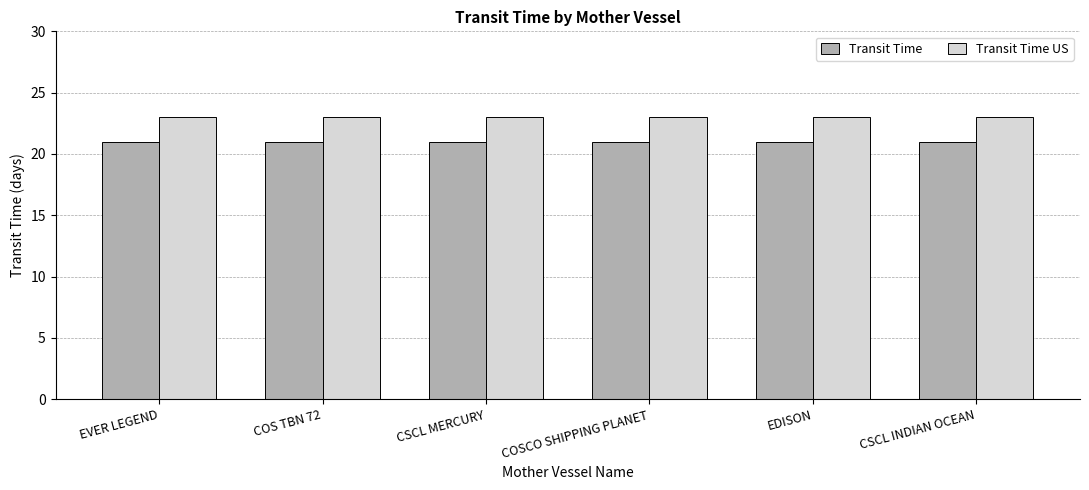

What is the total value across all series at CSCL INDIAN OCEAN?

44